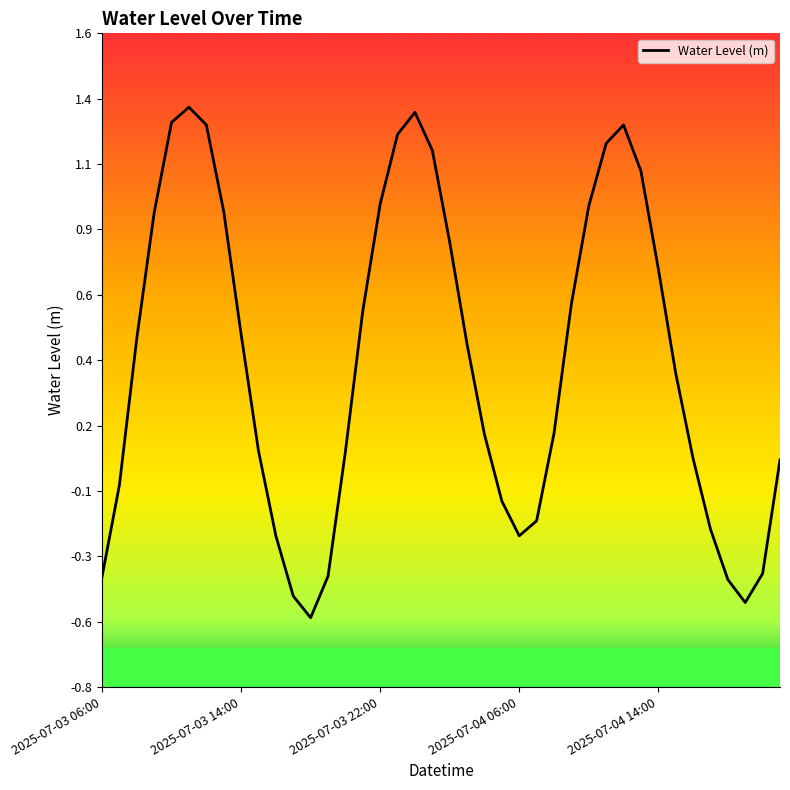

What is the sum of all values?

15.8